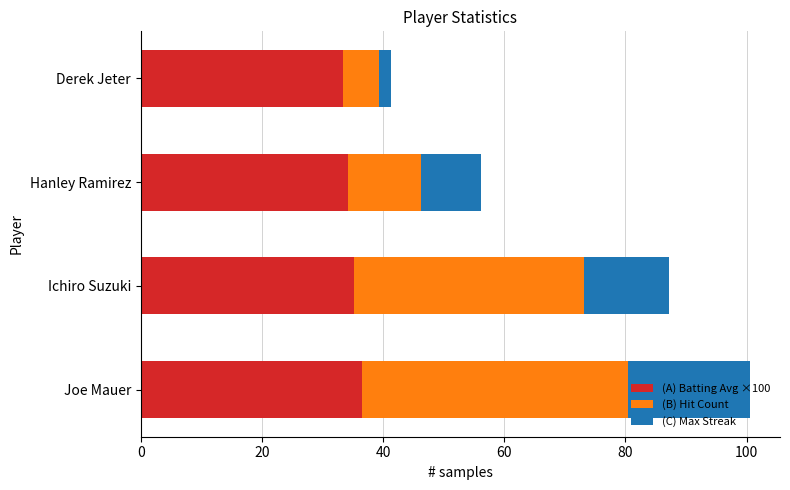

At which category is the sum across all series the highest?

Joe Mauer